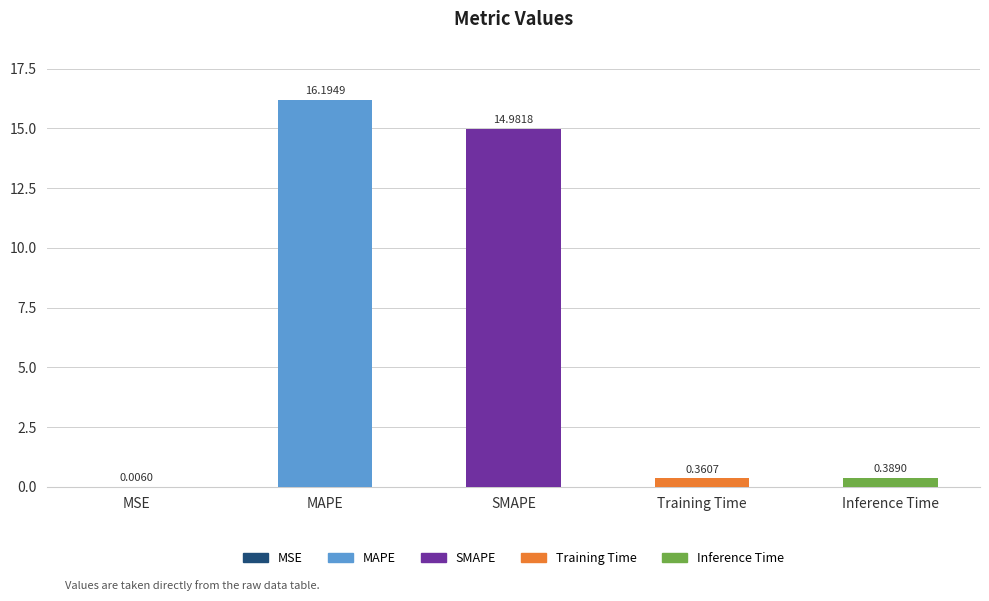

Between Inference Time and SMAPE, which is larger?

SMAPE